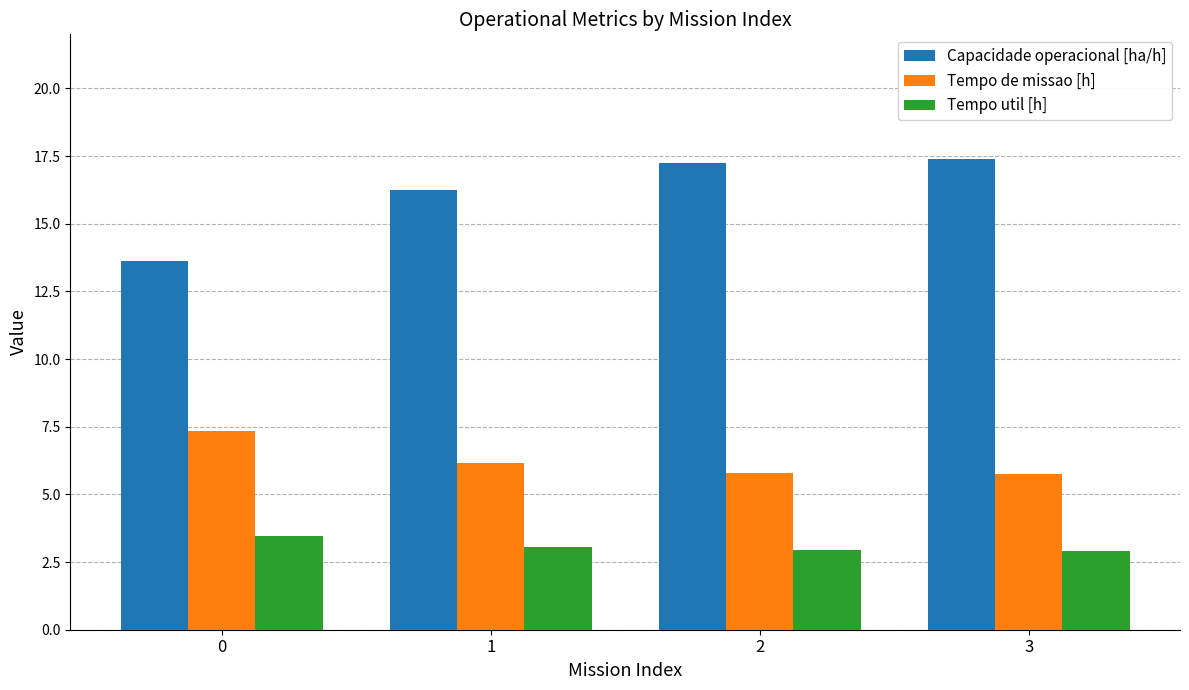

How many series are shown in this chart?

3